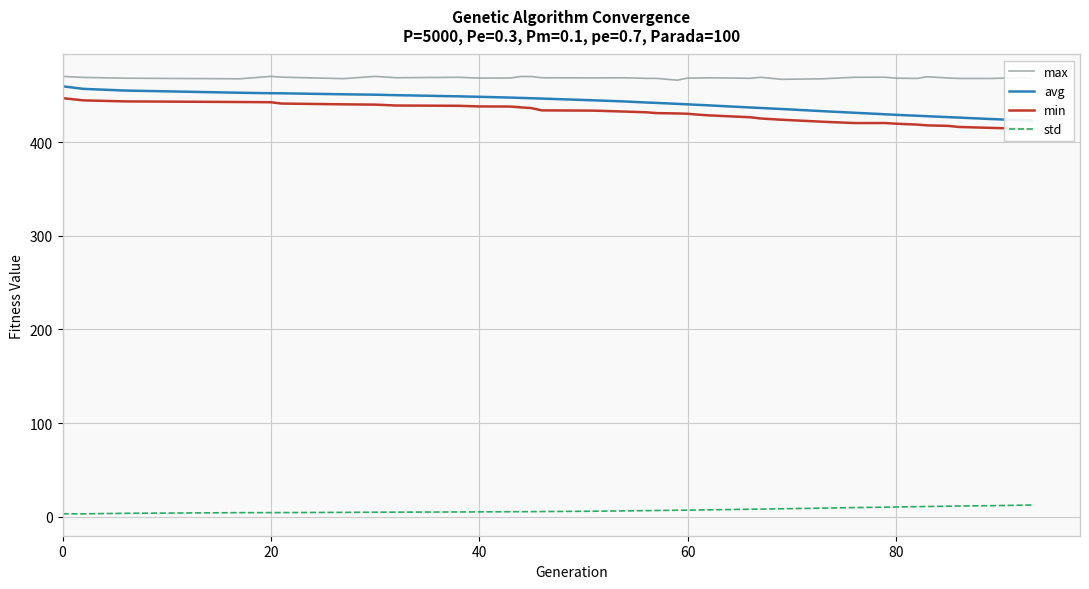

True or false: max and std intersect in this chart.

False